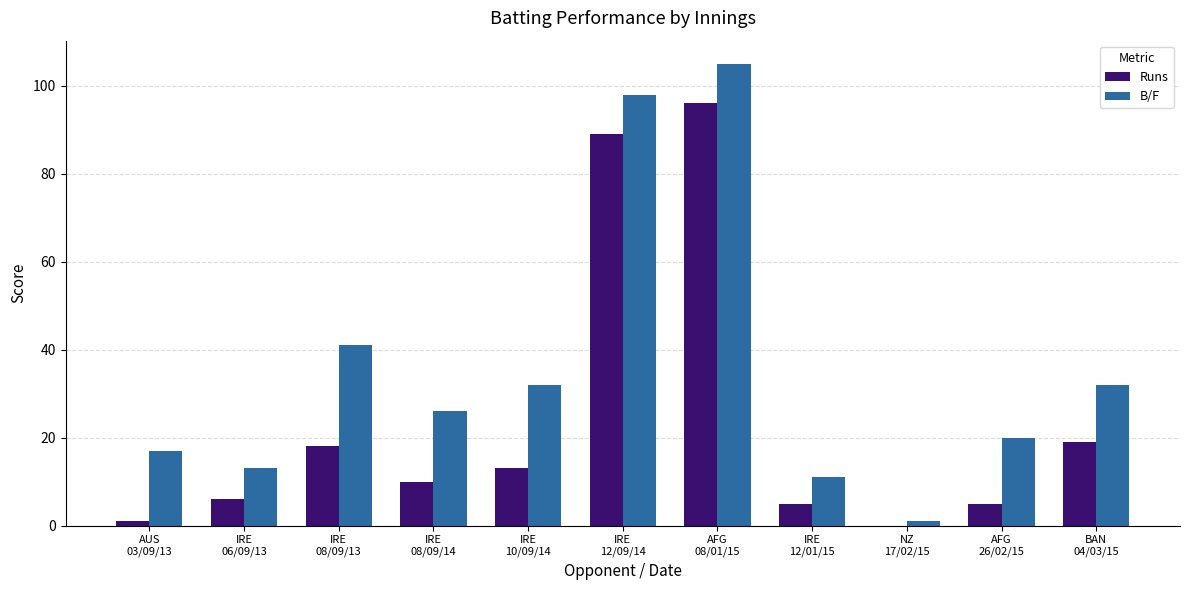

At which label is B/F closest to 53?

IRE
08/09/13